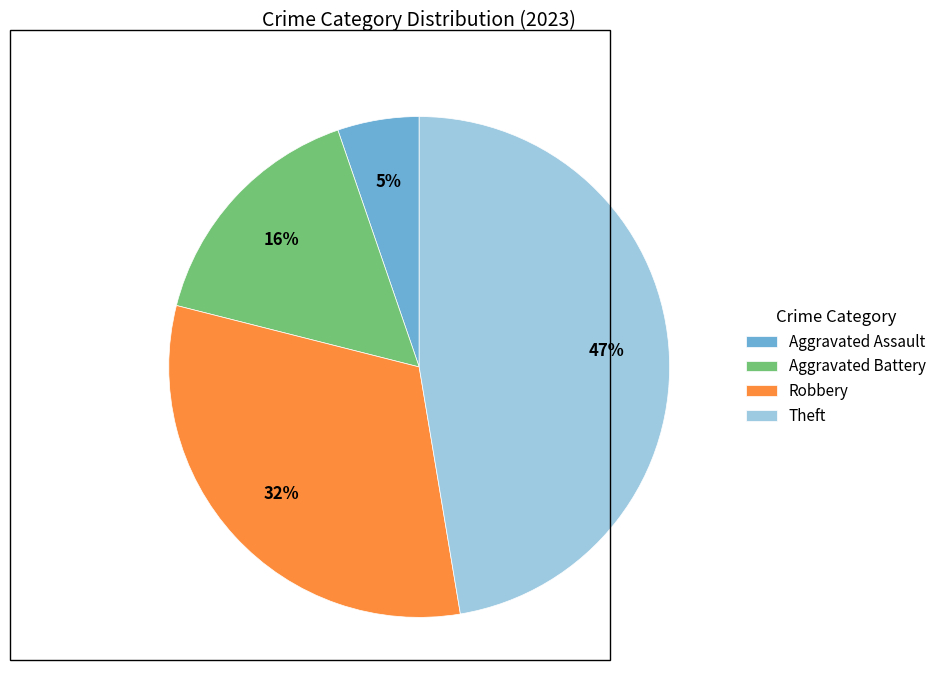

To the nearest percent, what is the difference between the largest and smallest slice percentages?

42%